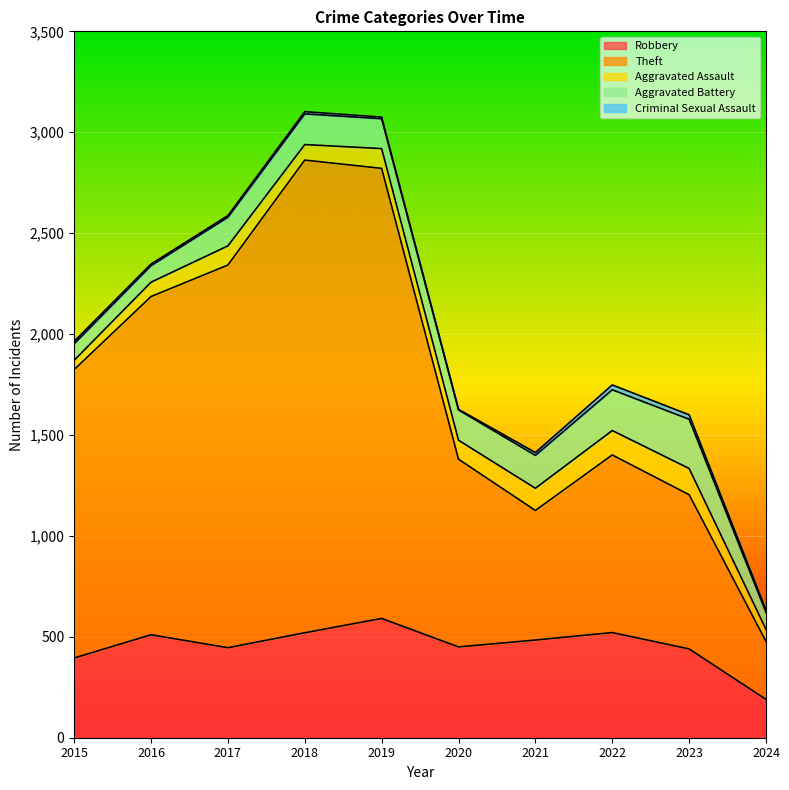

How many lines are shown in the chart?

5